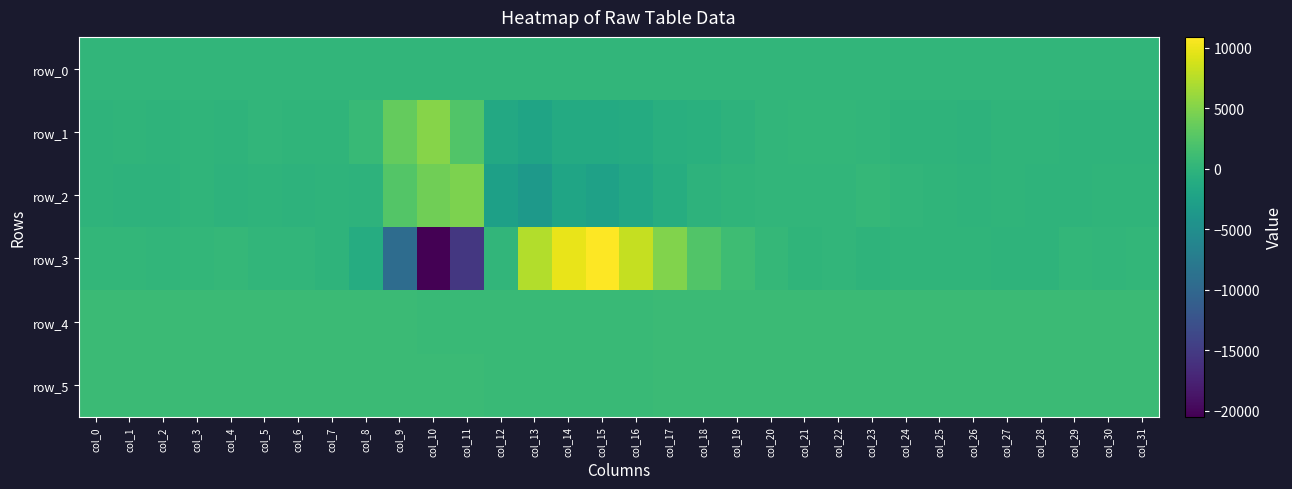

The row_3 series shows 1.9 at col_21. True or false?

False